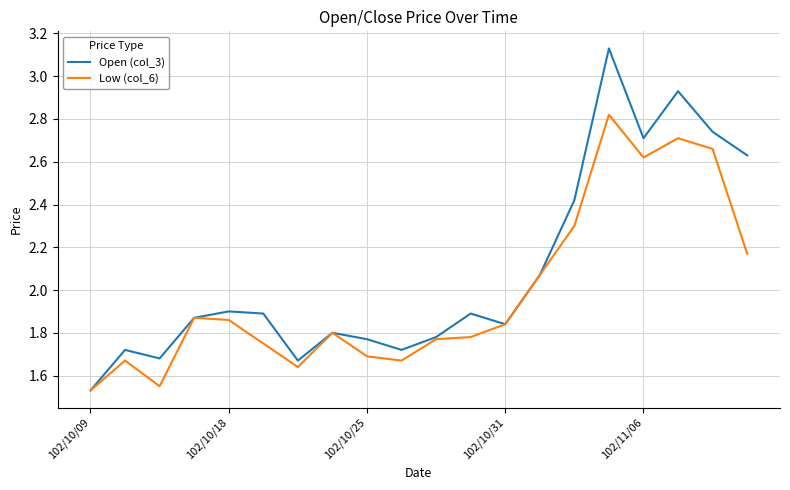

What is the difference between the second highest and second lowest values in the Open (col_3) series?

1.3